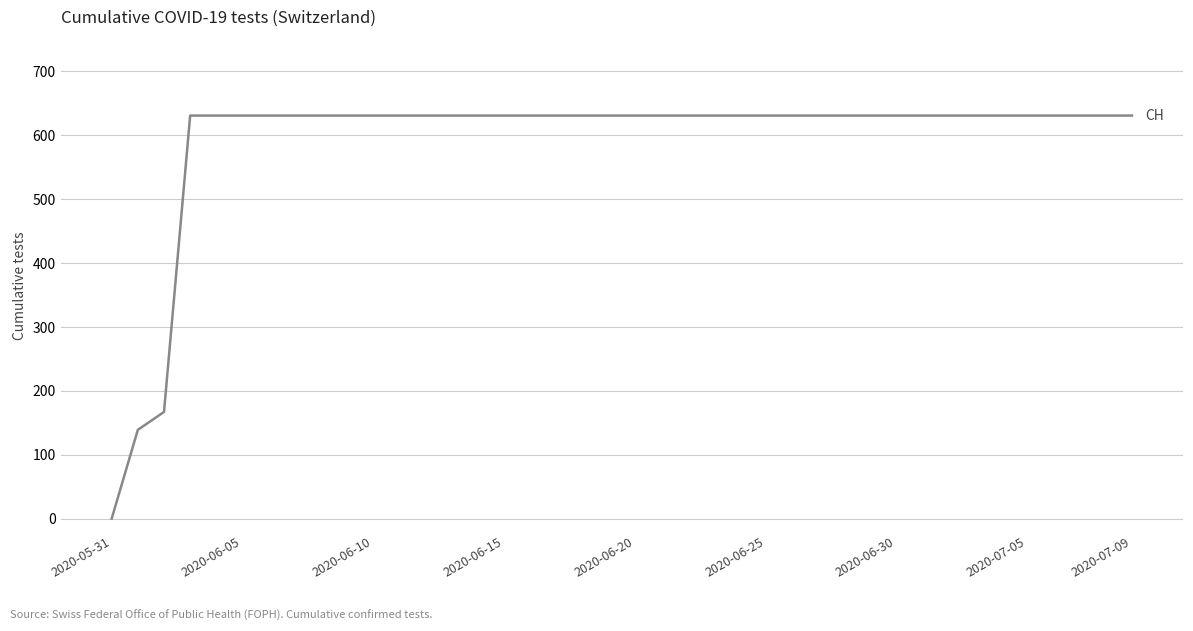

What is the greatest value displayed?

631